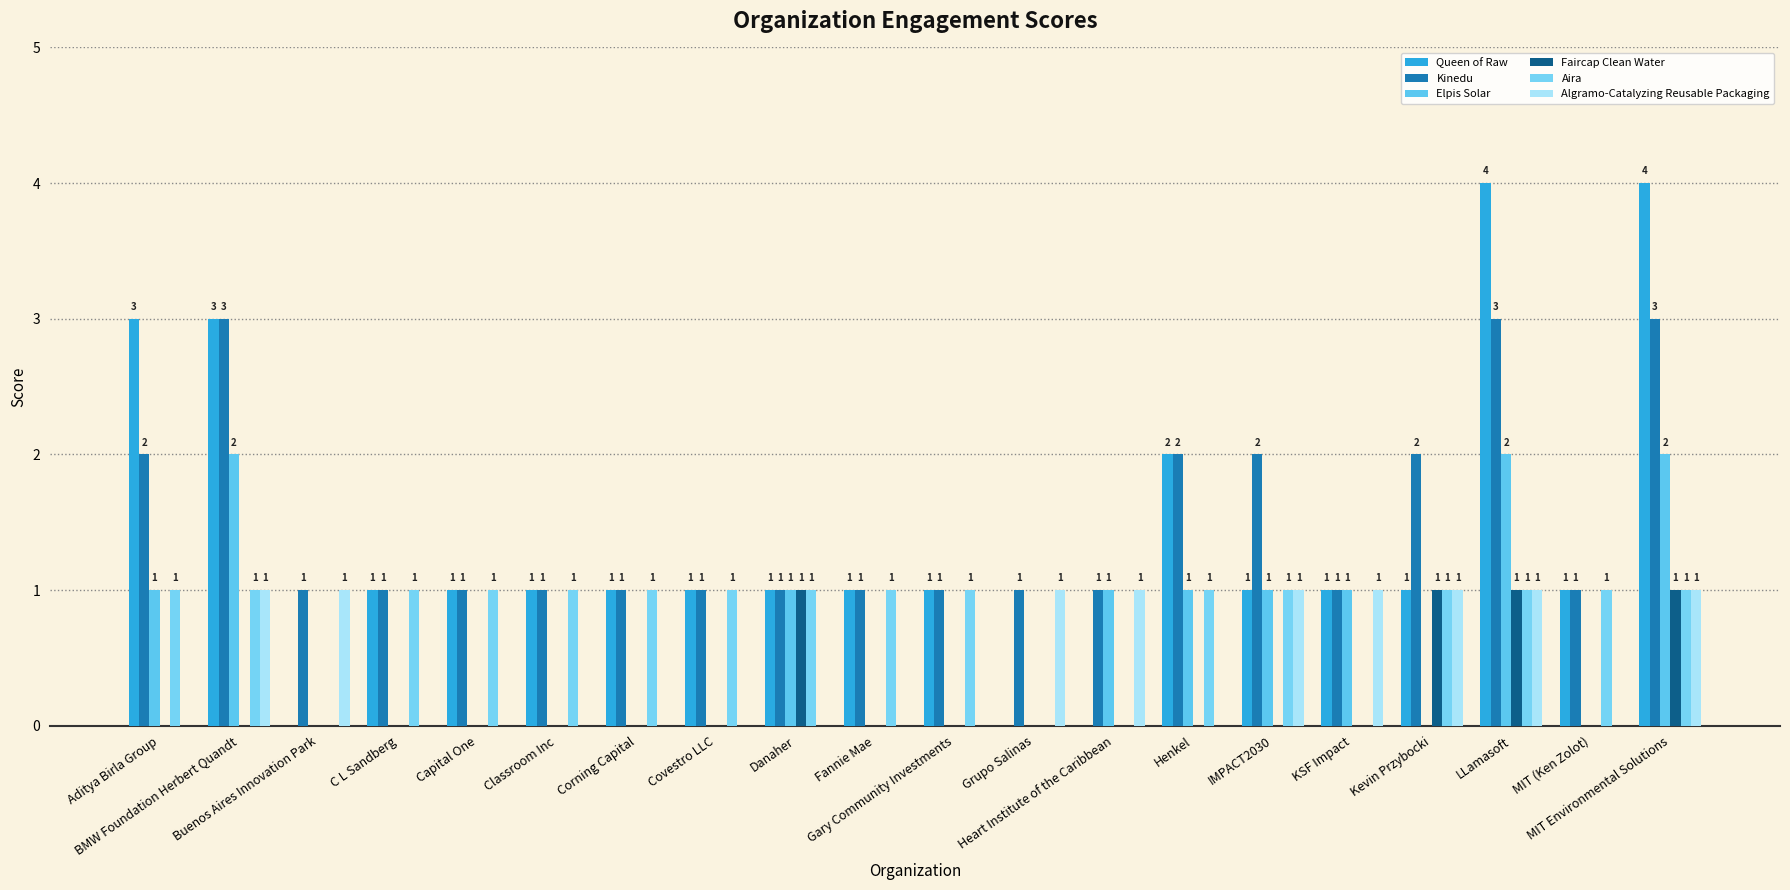

Read the Kinedu value at Covestro LLC.

1